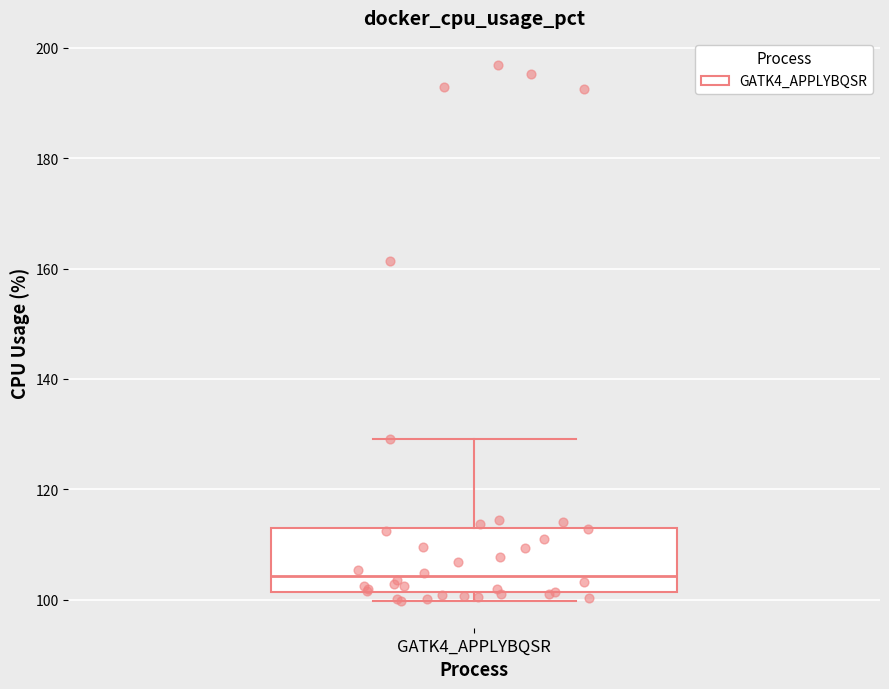

Where does the upper whisker of the box for GATK4_APPLYBQSR end on the y-axis? The values are not printed on the chart, so give them approximately, as read against the axis.

130